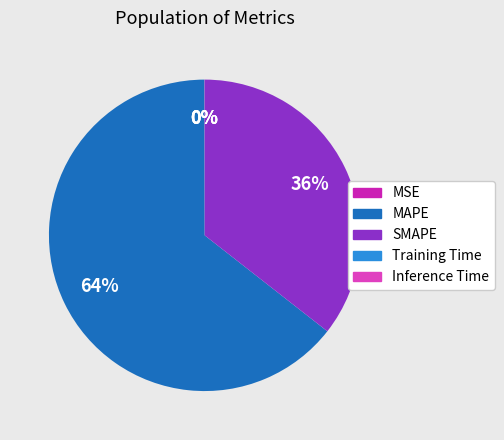

Which category has the biggest portion of the pie?

MAPE